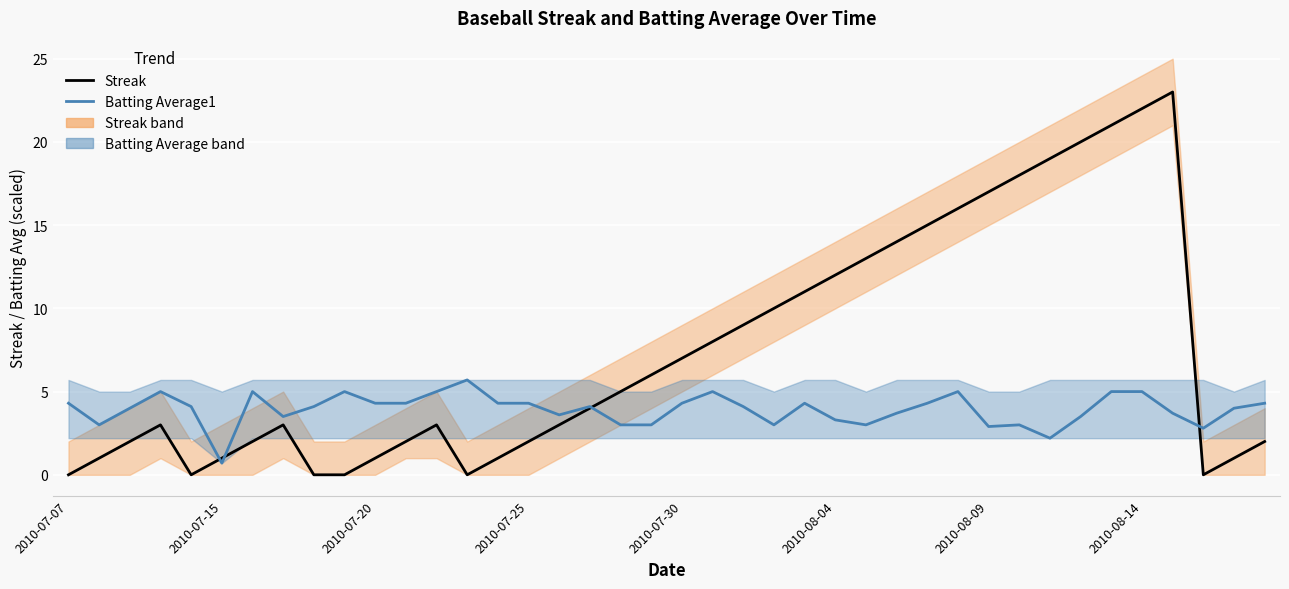

What is the average value of the Batting Average1 series?

3.9